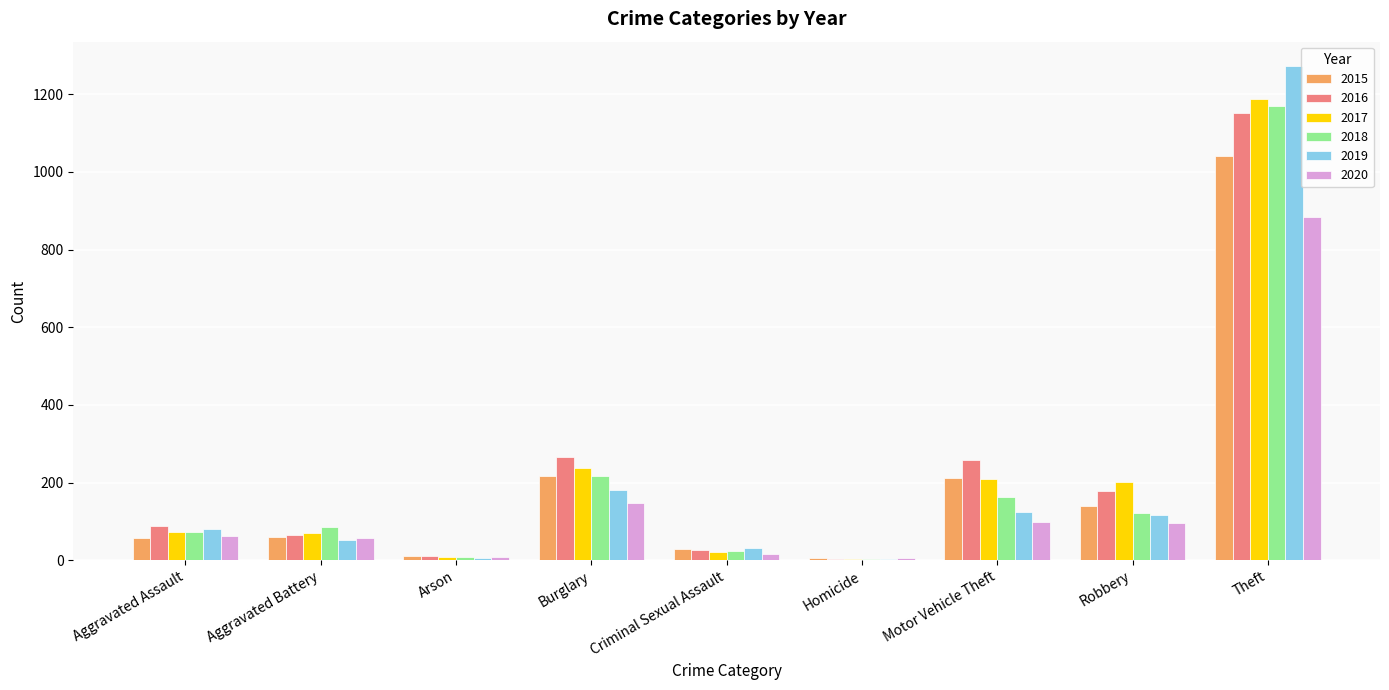

Is it true that 2019 equals 53 at Aggravated Battery?

True